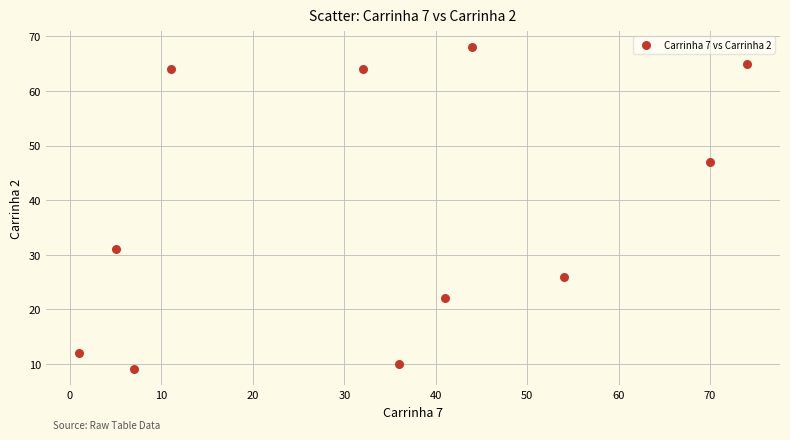

What Y value in the scatter plot is closest to 38?

31